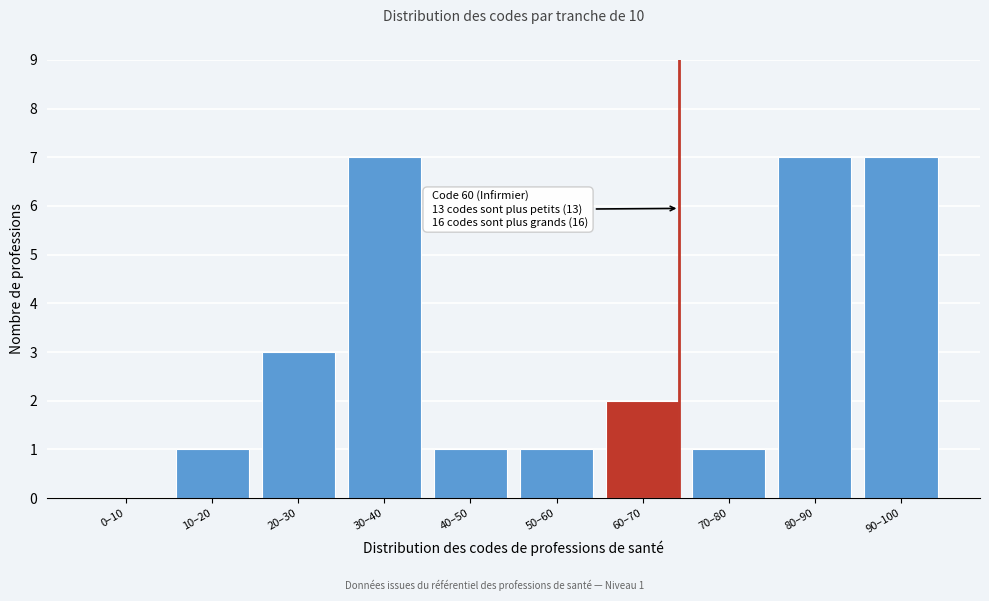

Reading left to right, extract all data points from this chart.

0–10=0	10–20=1	20–30=3	30–40=7	40–50=1	50–60=1	60–70=2	70–80=1	80–90=7	90–100=7